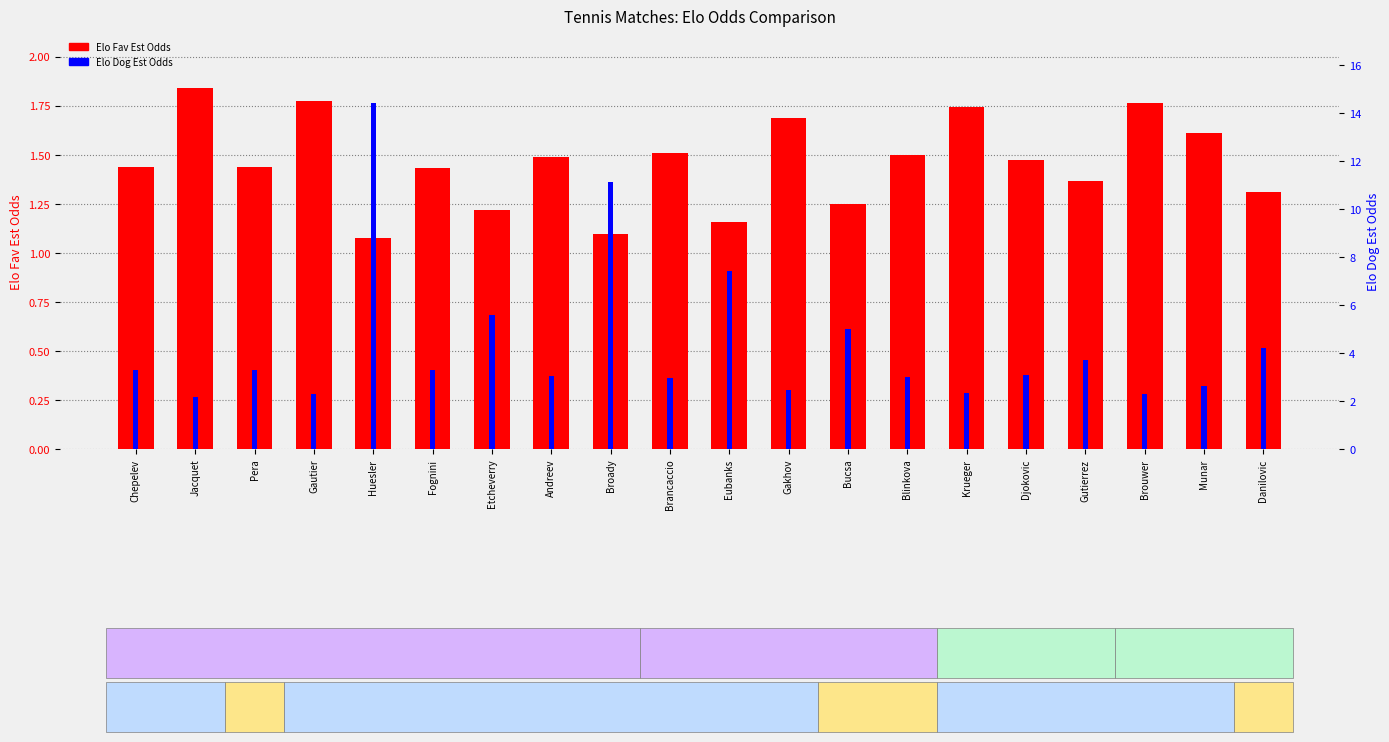

At how many categories does at least one series exceed 6?

3